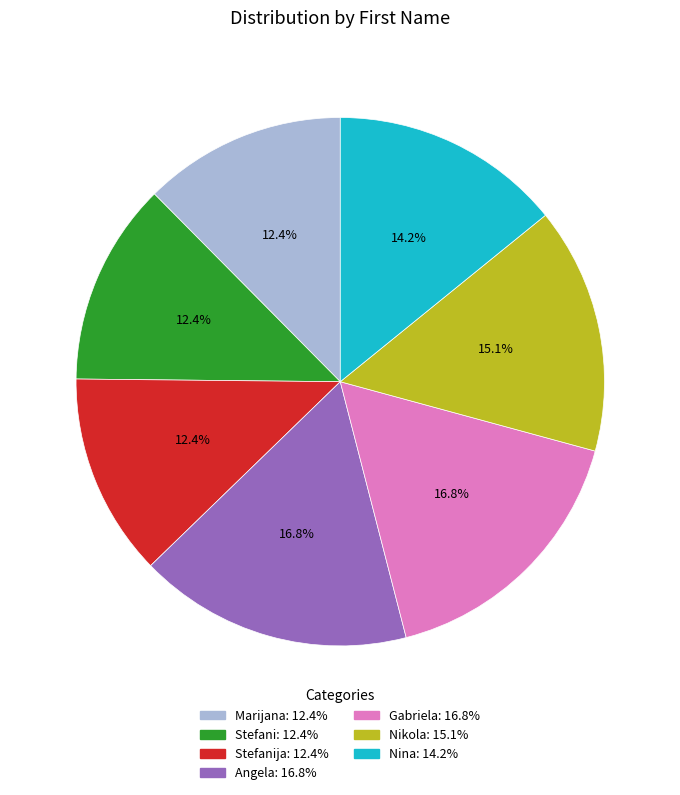

Is there any slice that represents more than half of the pie?

No